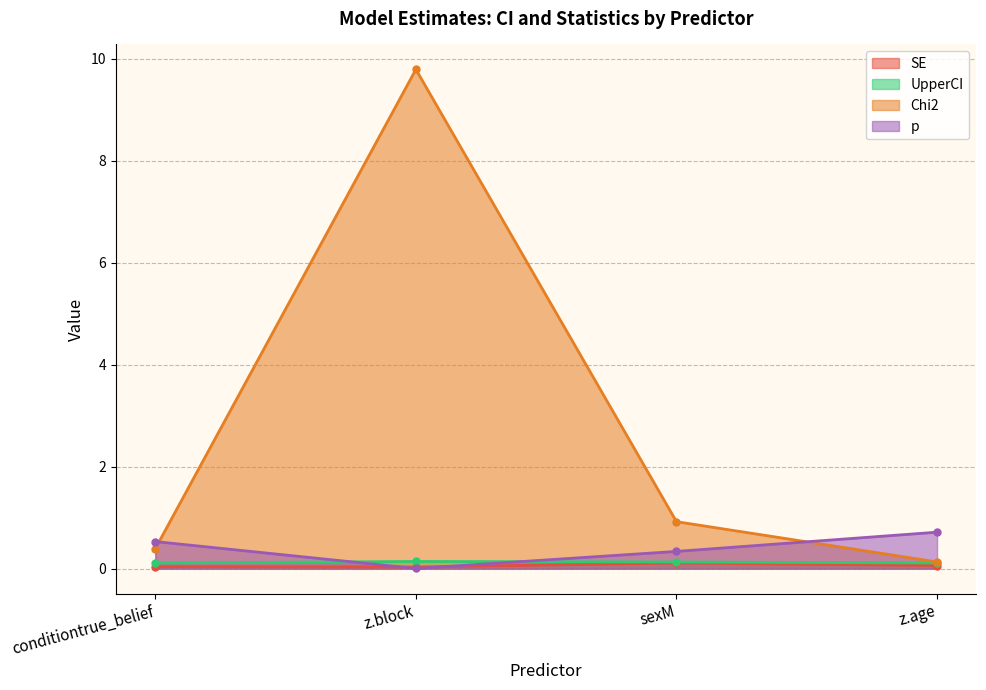

The UpperCI series shows 0.1 at conditiontrue_belief. True or false?

True